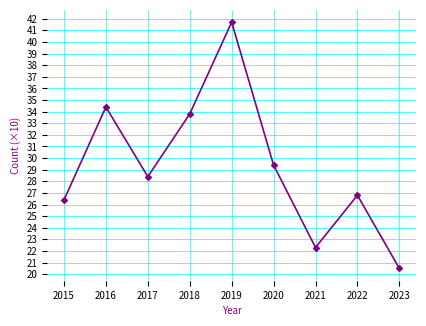

Rank the categories by value from lowest to highest.

2023, 2021, 2015, 2022, 2017, 2020, 2018, 2016, 2019